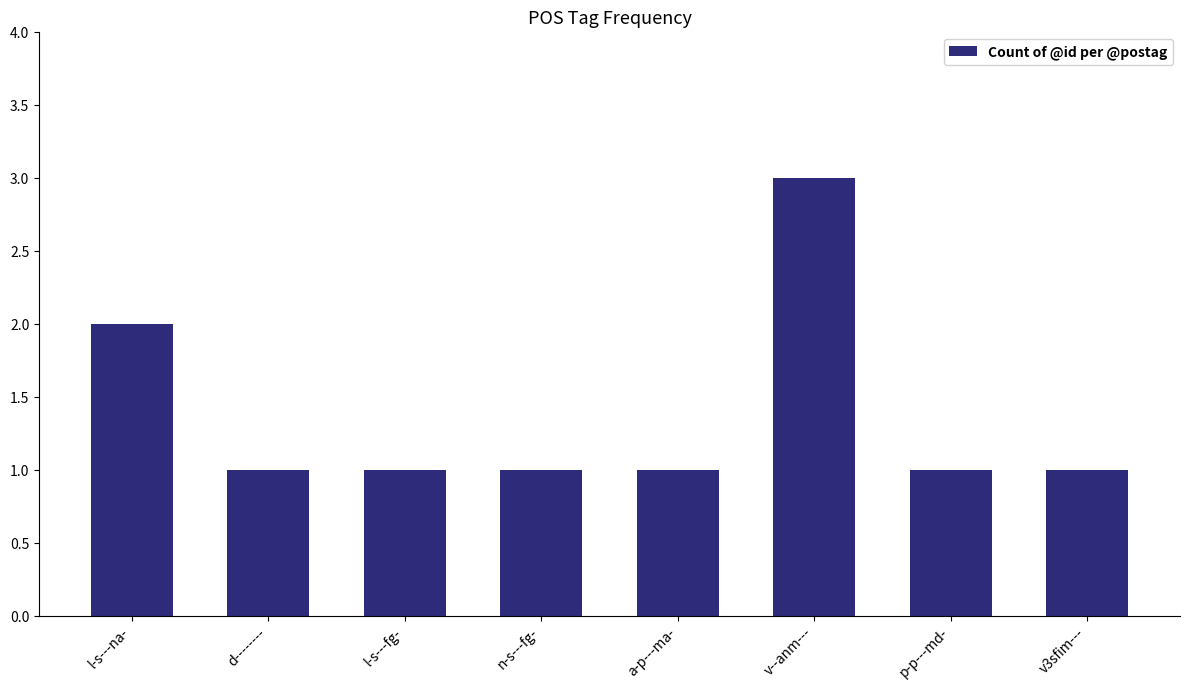

What is the value of the 8th bar from the left?

1